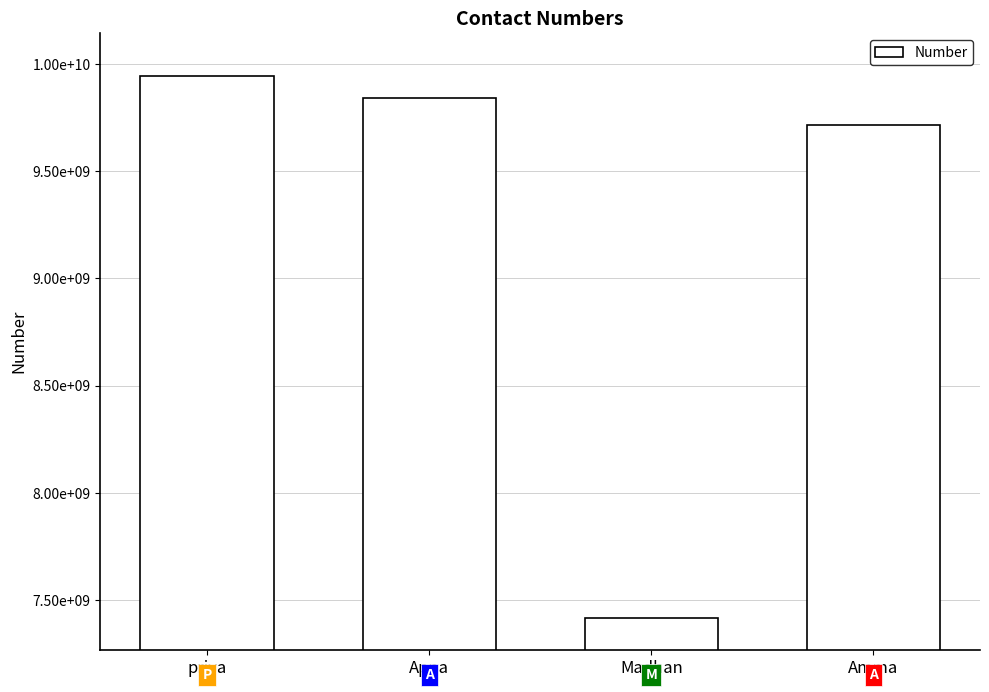

What is the sum of the values at Amma and priya?

19660631694